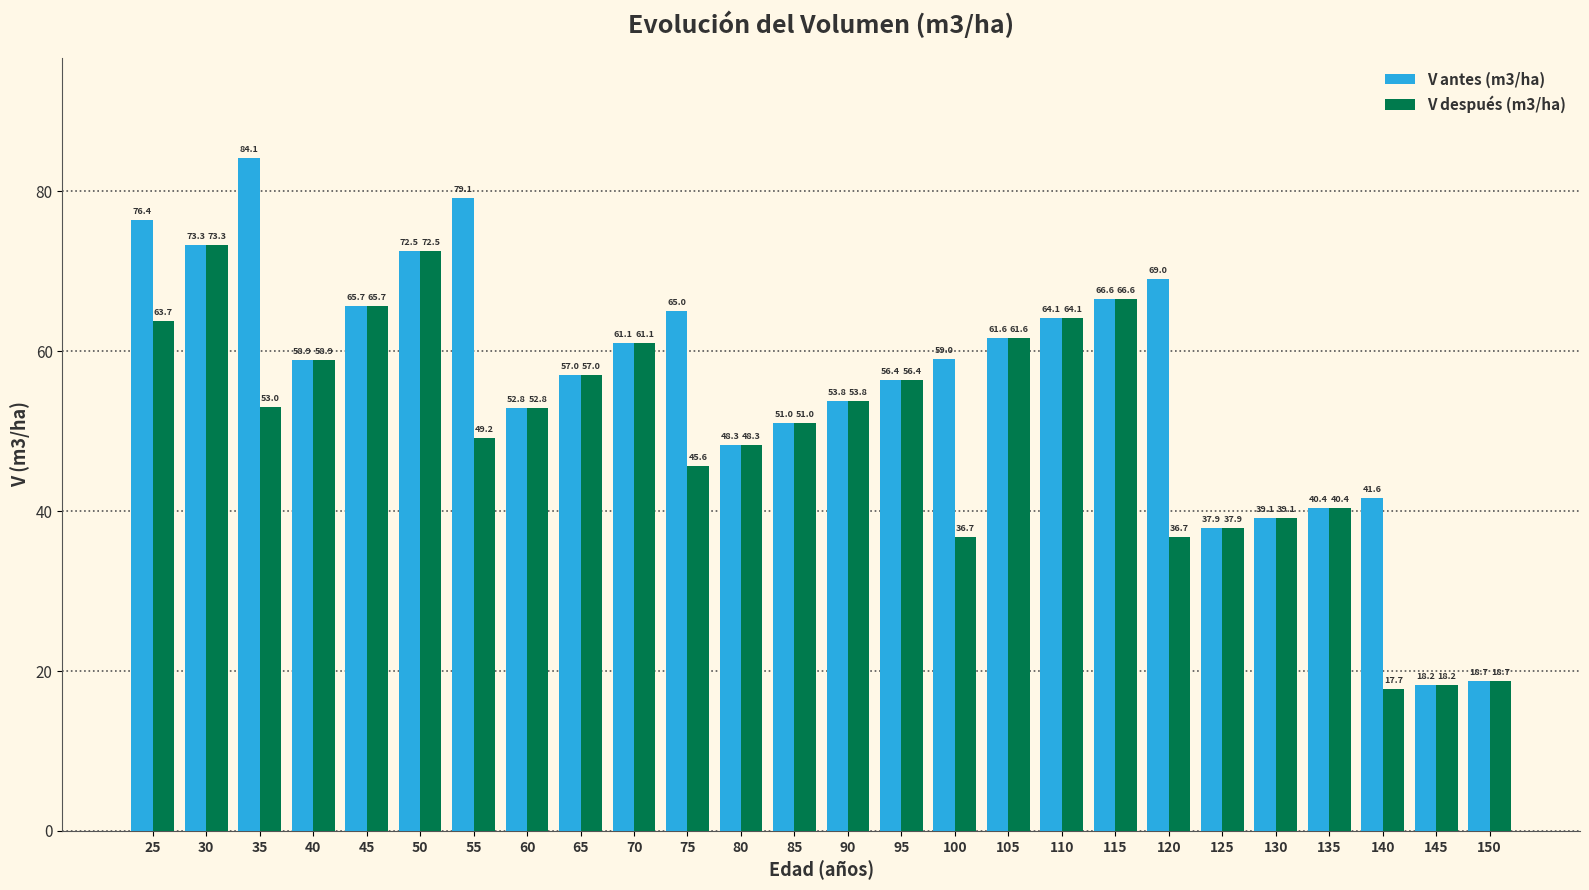

Which series changed the most between 25 and 145?

V antes (m3/ha)